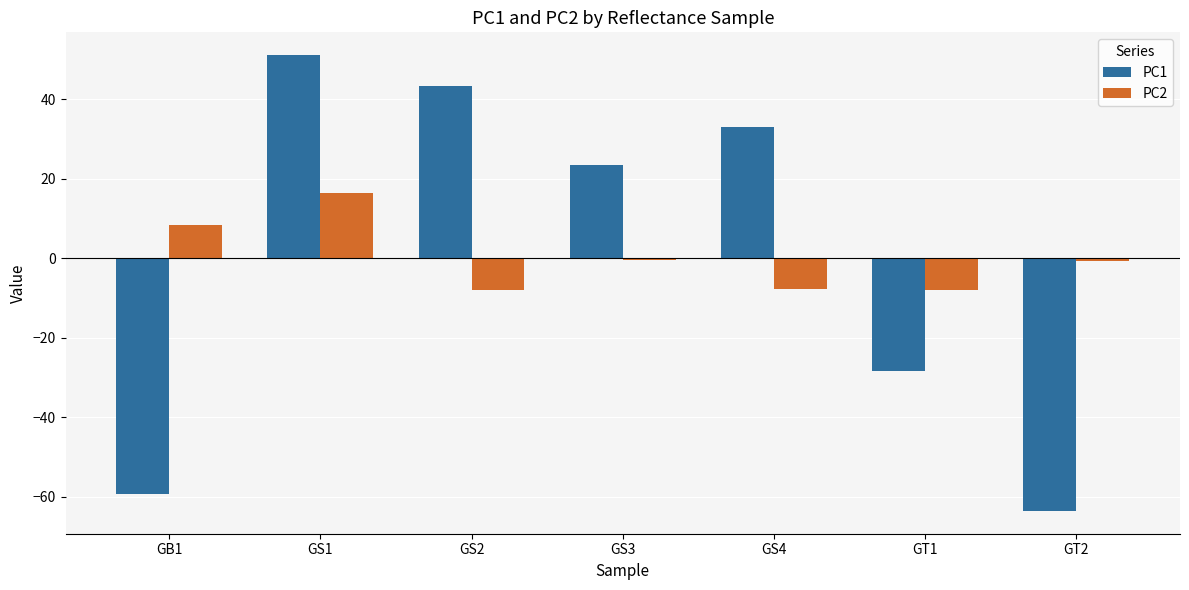

List the series in order of their peak value, highest first.

PC1, PC2